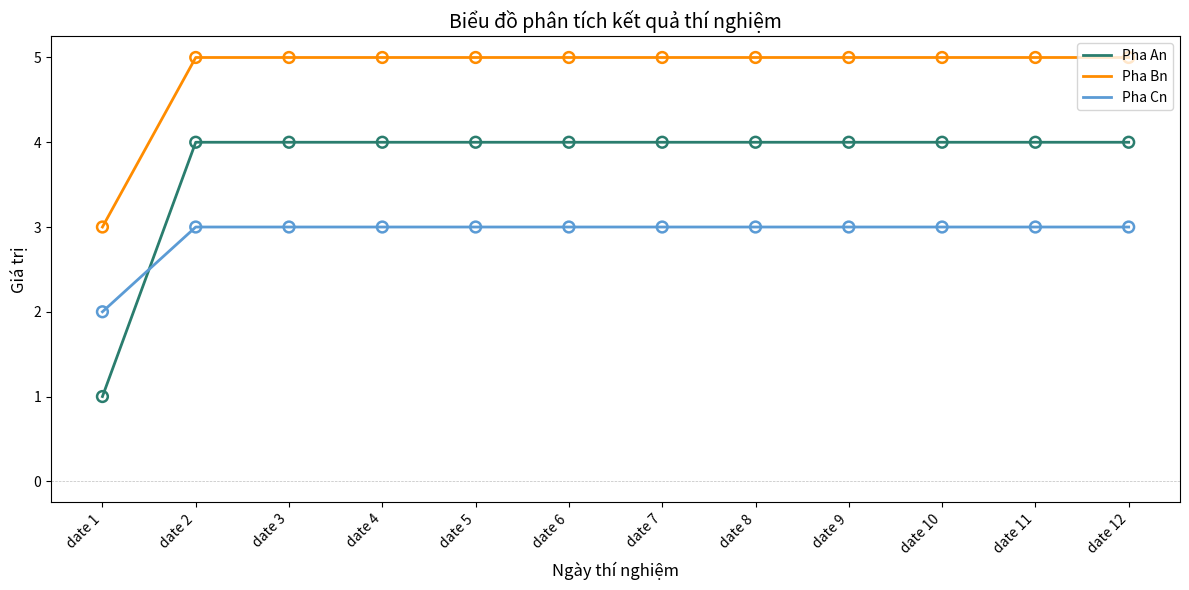

Which series changed the most between date 1 and date 11?

Pha An